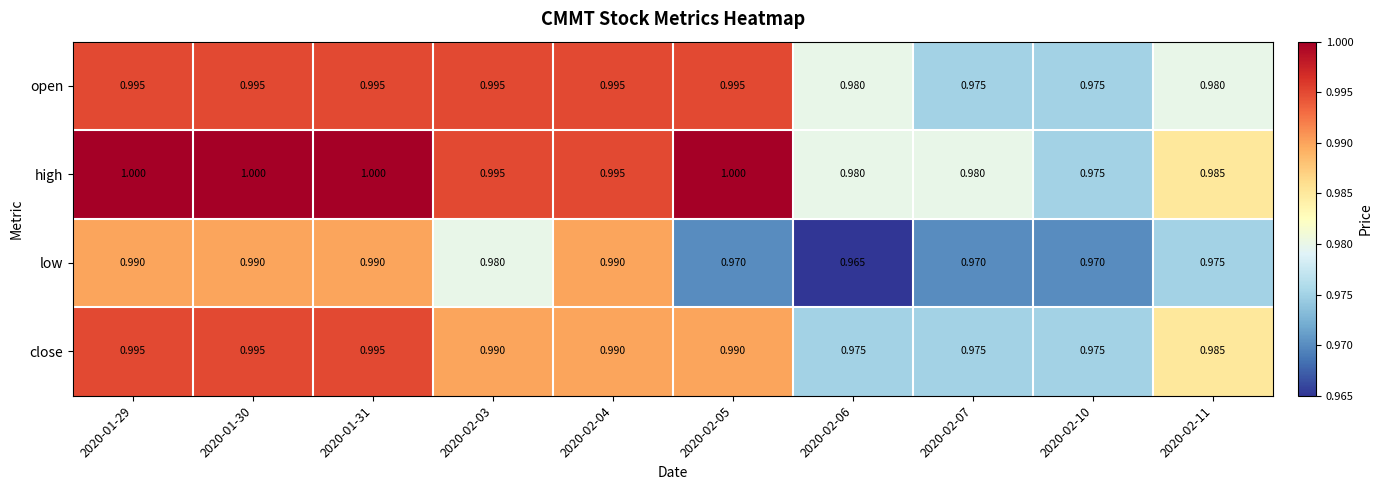

Which series has the largest total across all categories?

high